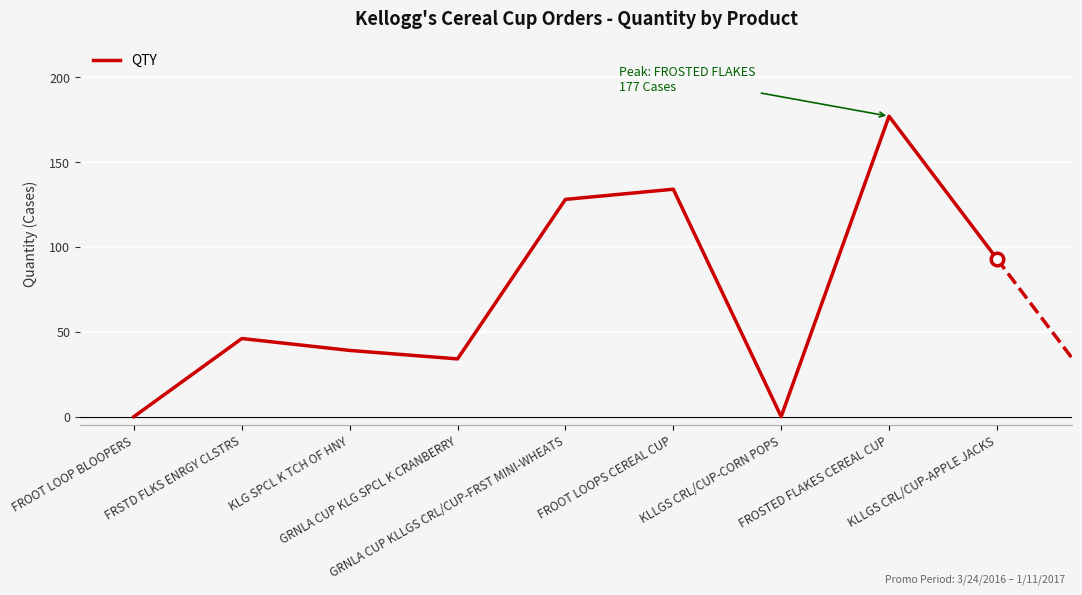

List the labels in order of value, smallest first.

FROOT LOOP BLOOPERS, KLLGS CRL/CUP-CORN POPS, GRNLA CUP KLG SPCL K CRANBERRY, KLG SPCL K TCH OF HNY, FRSTD FLKS ENRGY CLSTRS, KLLGS CRL/CUP-APPLE JACKS, GRNLA CUP KLLGS CRL/CUP-FRST MINI-WHEATS, FROOT LOOPS CEREAL CUP, FROSTED FLAKES CEREAL CUP